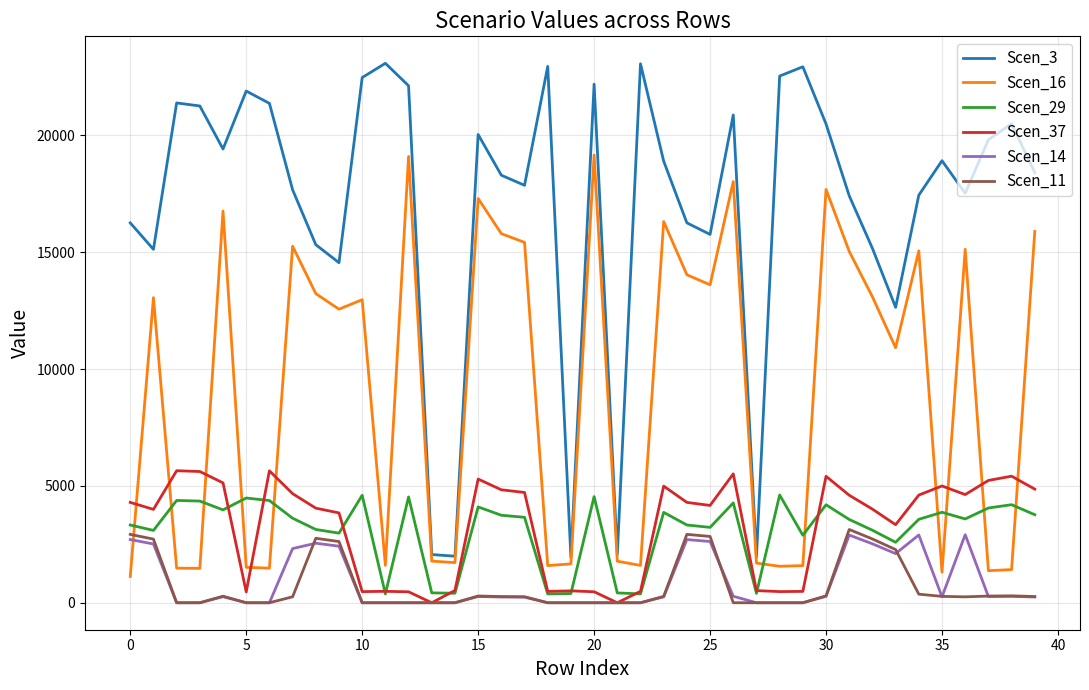

Which series has the largest total across all categories?

Scen_3